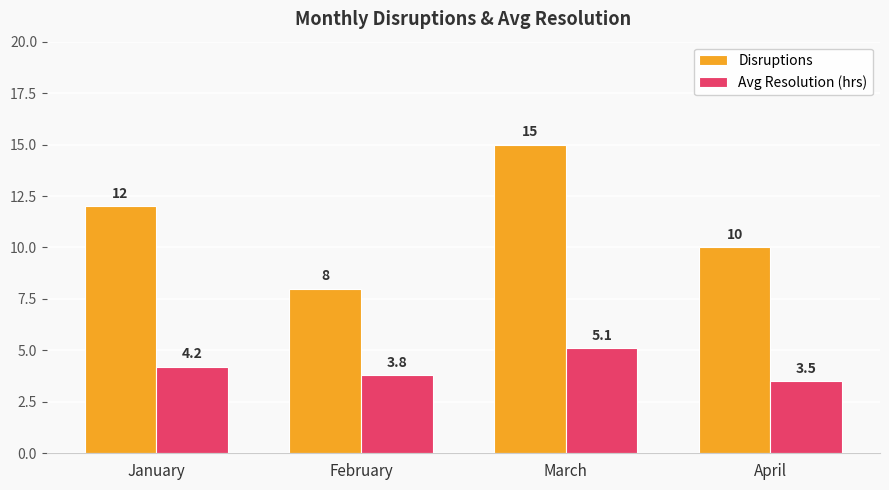

What is the minimum value for Disruptions?

8.0